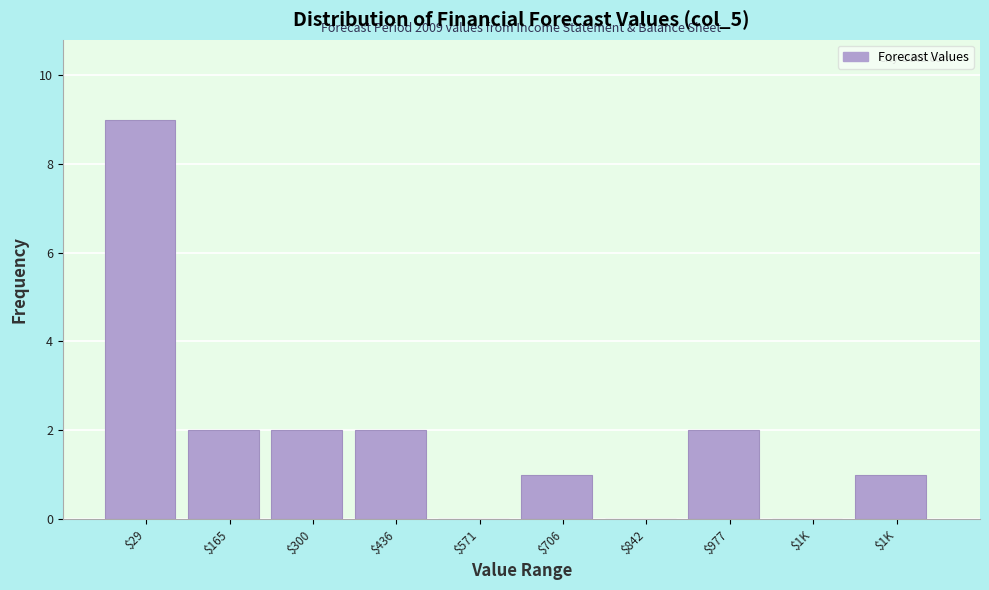

Count the number of categories in the chart.

10